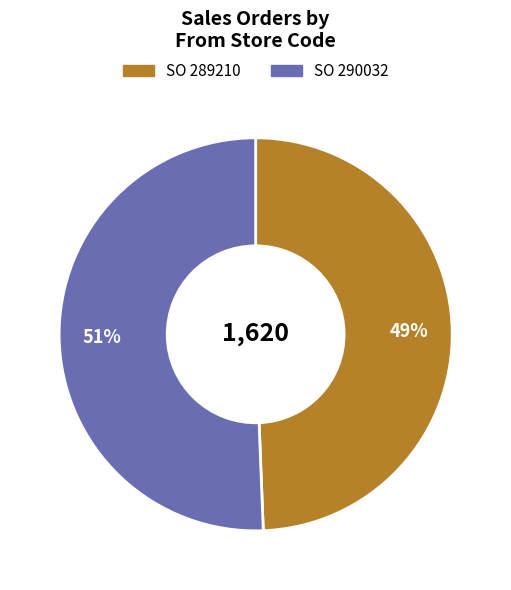

To the nearest percent, what is the average slice percentage?

50%